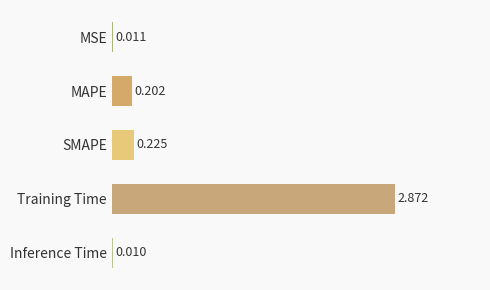

Which label corresponds to the largest value in the chart?

Training Time